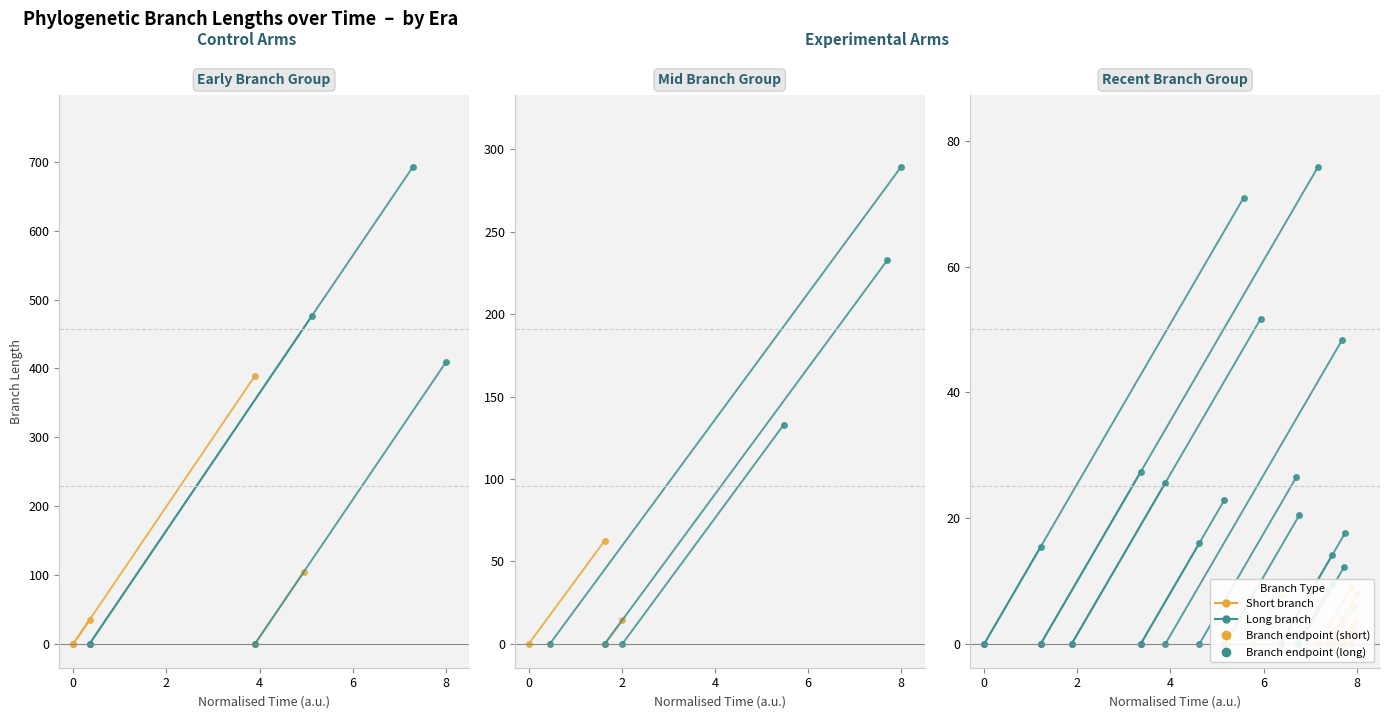

What is the value of the Short branch point at the 2nd from the left?

0.6